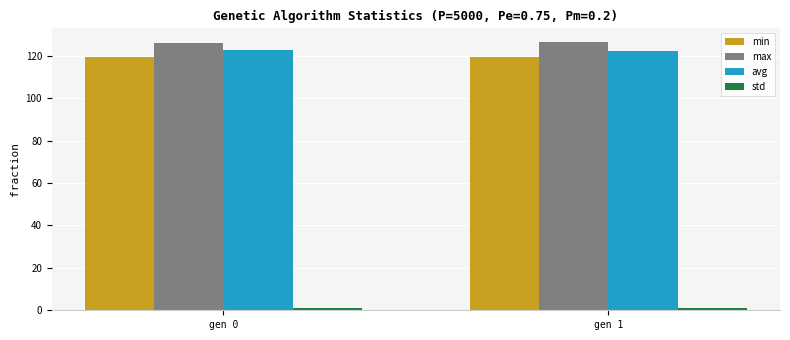

Is the value of min at gen 0 greater than the value of avg at gen 1?

No